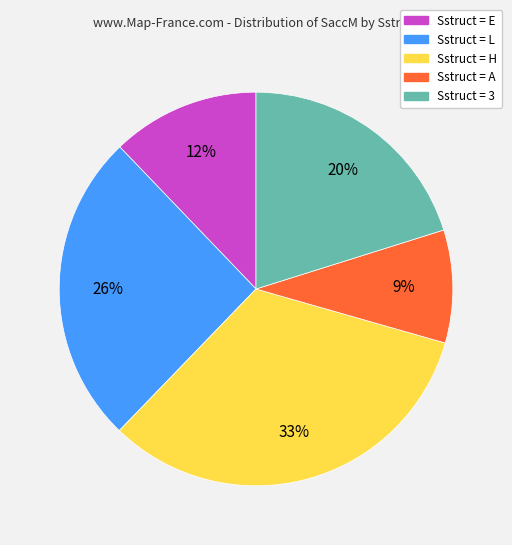

To the nearest percent, what is the difference between the largest and smallest slice percentages?

24%